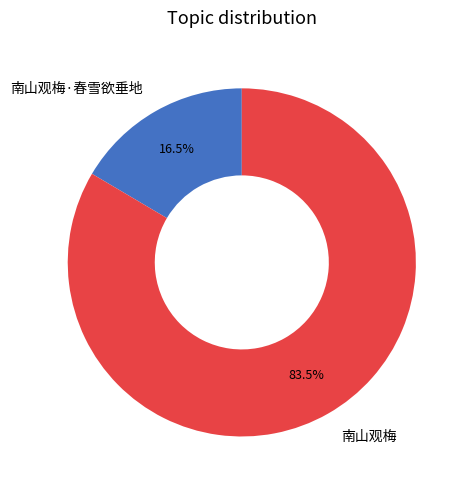

Which has a higher value, 南山观梅 or 南山观梅·春雪欲垂地?

南山观梅